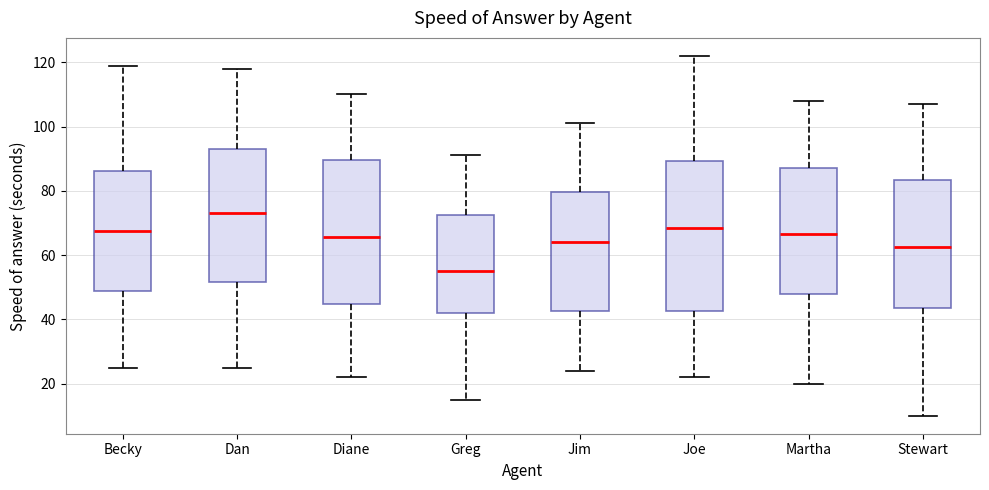

Reading left to right, read every box against the y-axis: the position of its median line, the range the box covers, and the ends of its whiskers. The values are not printed on the chart, so give them approximately, as read against the axis.

Becky: median 68, box 48 to 86, whiskers 26 to 120
Dan: median 74, box 52 to 94, whiskers 26 to 118
Diane: median 66, box 44 to 90, whiskers 22 to 110
Greg: median 56, box 42 to 72, whiskers 16 to 92
Jim: median 64, box 42 to 80, whiskers 24 to 102
Joe: median 68, box 42 to 90, whiskers 22 to 122
Martha: median 66, box 48 to 88, whiskers 20 to 108
Stewart: median 62, box 44 to 84, whiskers 10 to 108